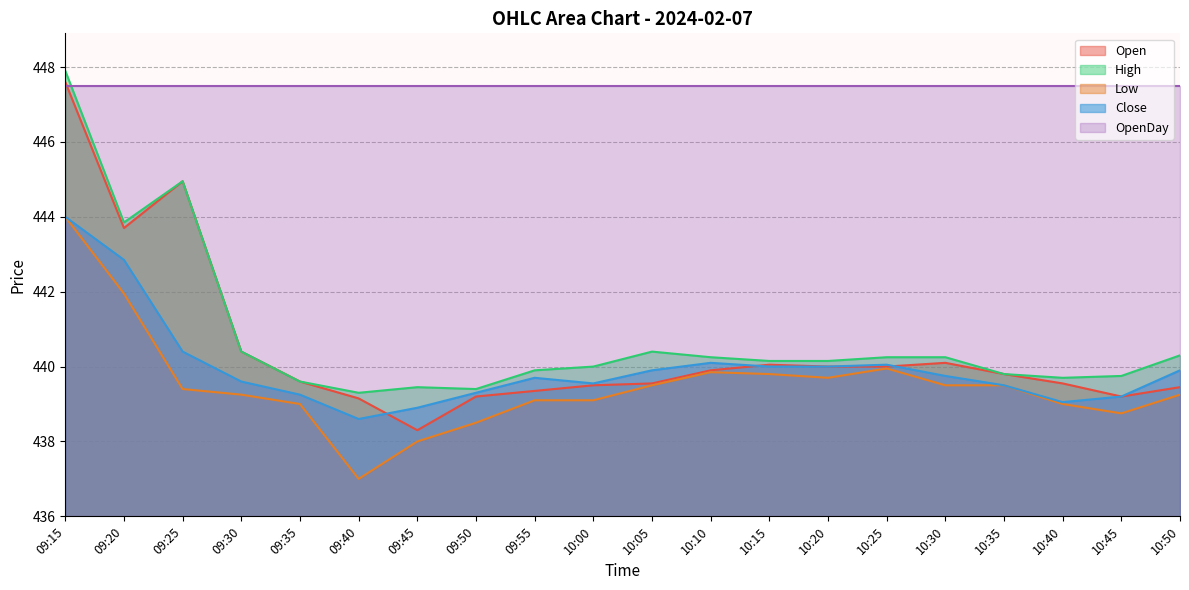

Does the chart display data point markers on the line(s)?

No